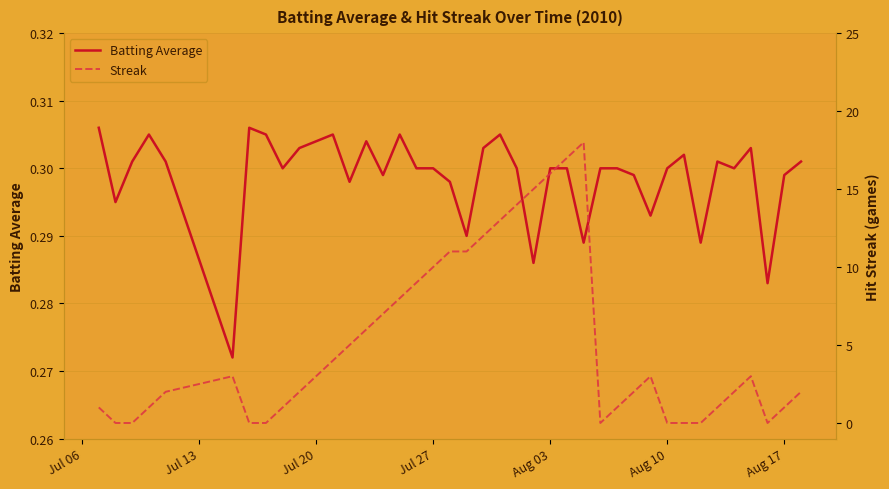

How many lines are shown in the chart?

2